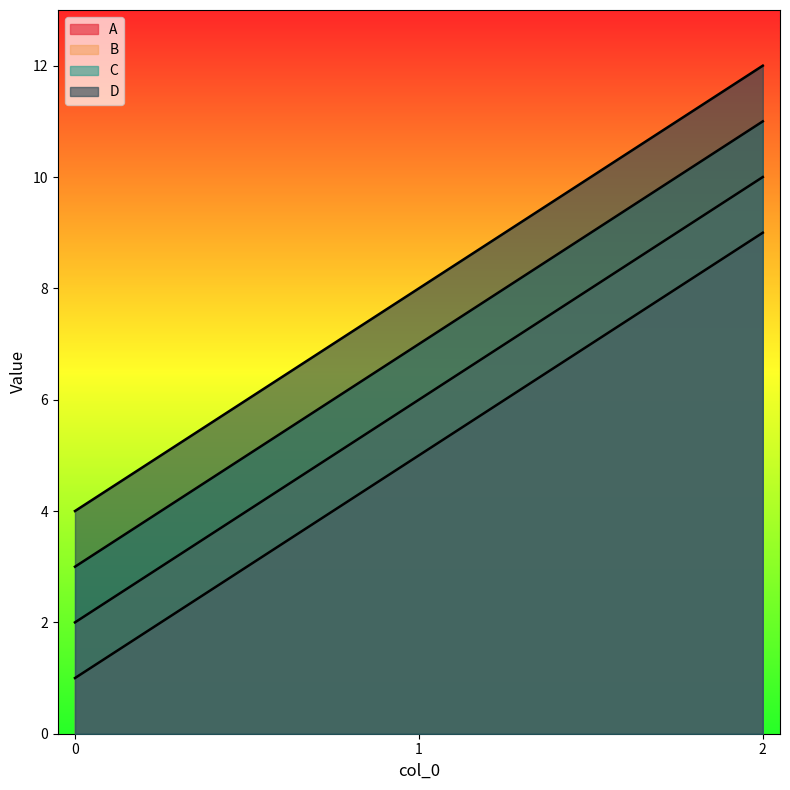

What is the average value of the A series?

5